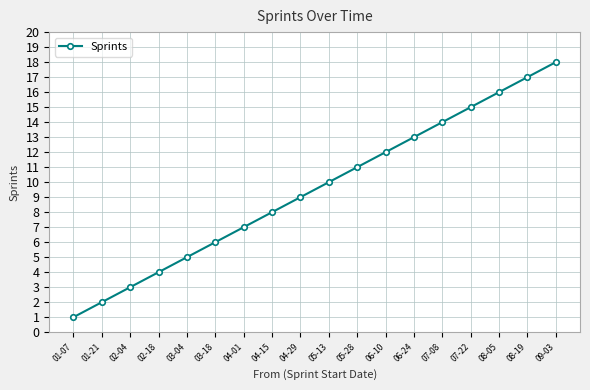

Rank the categories by value from lowest to highest.

01-07, 01-21, 02-04, 02-18, 03-04, 03-18, 04-01, 04-15, 04-29, 05-13, 05-28, 06-10, 06-24, 07-08, 07-22, 08-05, 08-19, 09-03